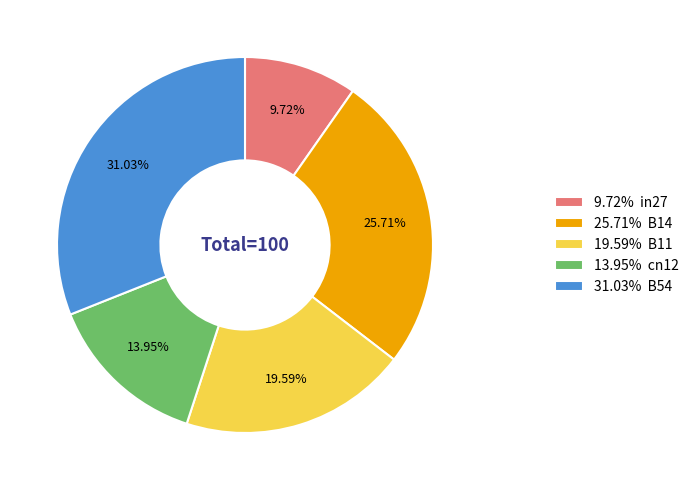

Which category has the biggest portion of the pie?

31.03% B54